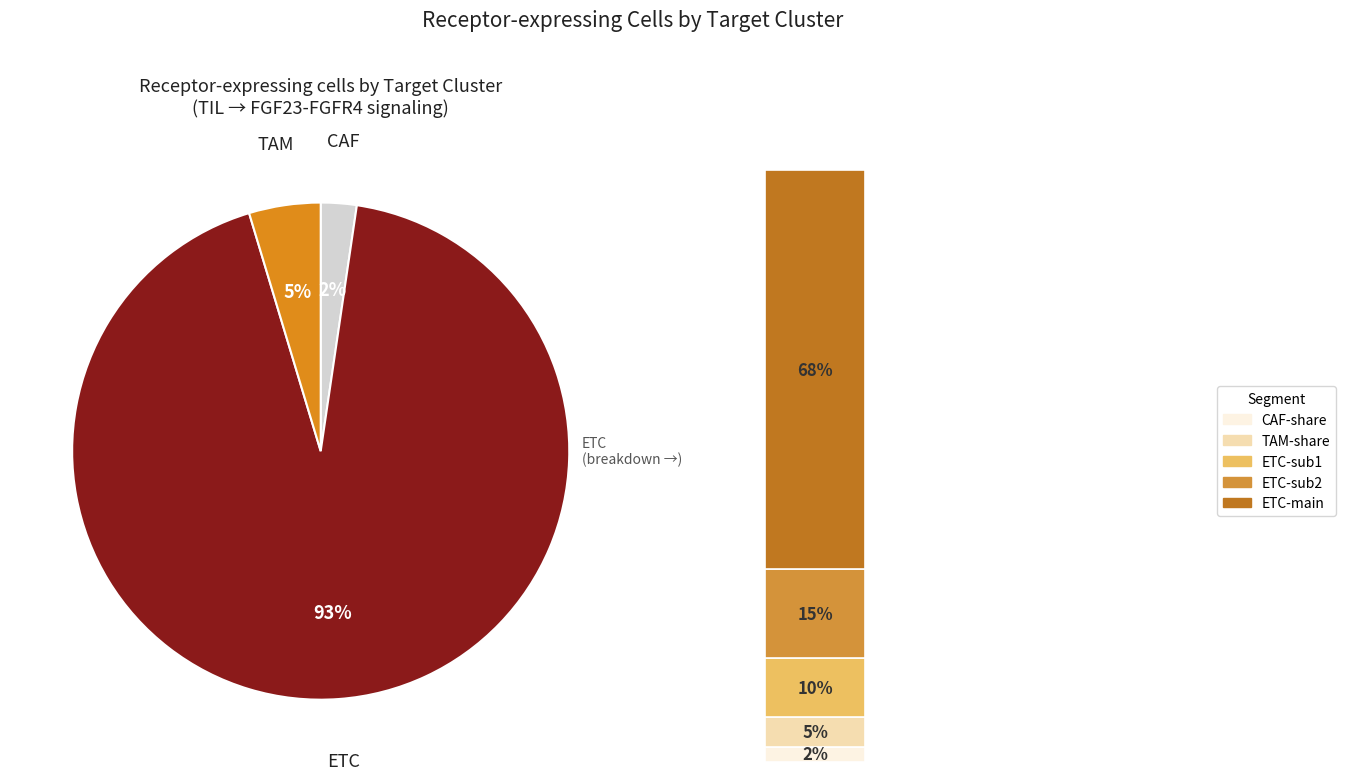

Combined, do TAM and CAF account for over 50%?

No